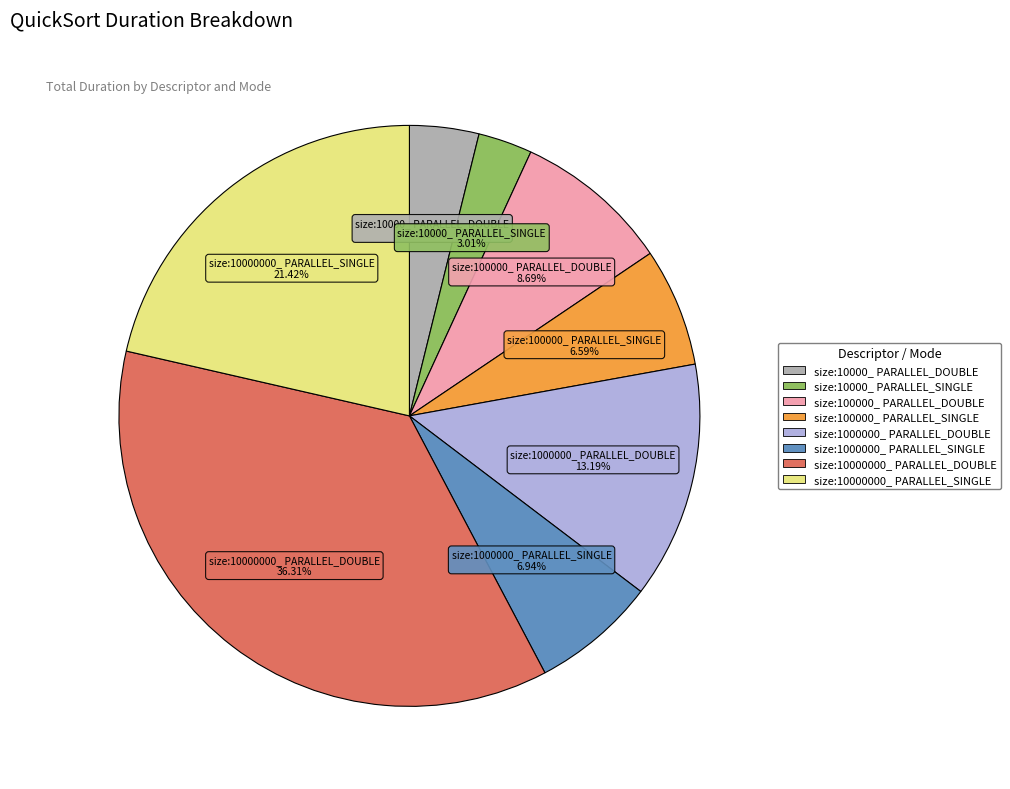

The size:10000000_ PARALLEL_DOUBLE slice represents 36% of the pie. True or false?

True